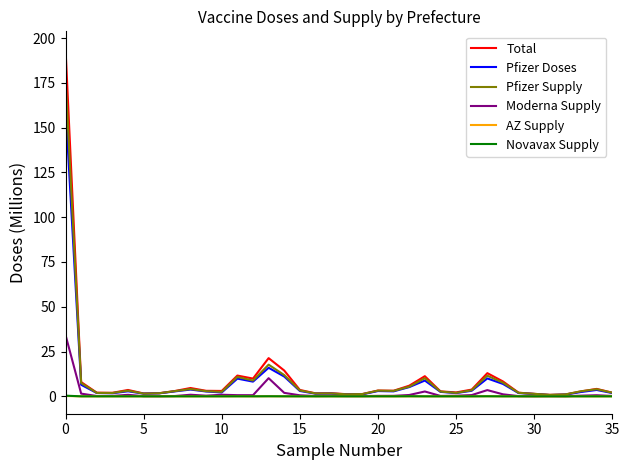

Which series has the widest spread of values?

Total